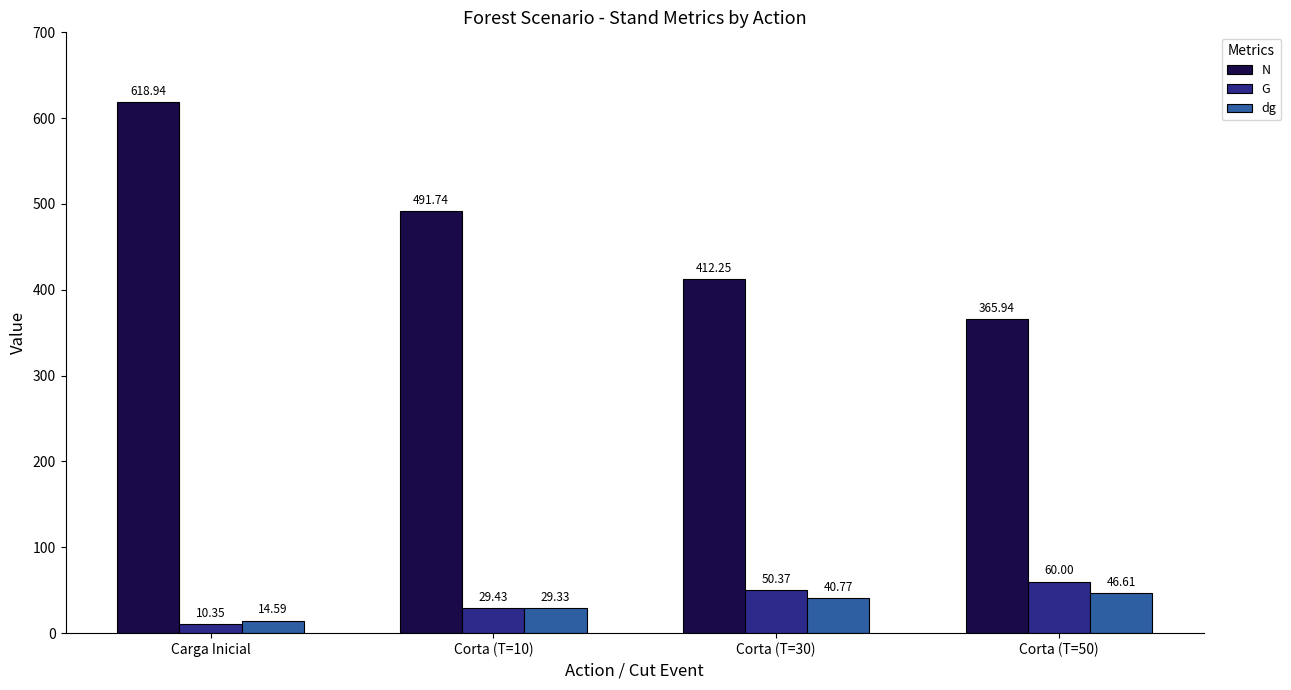

What is the difference between the second highest and minimum values in the dg series?

26.2